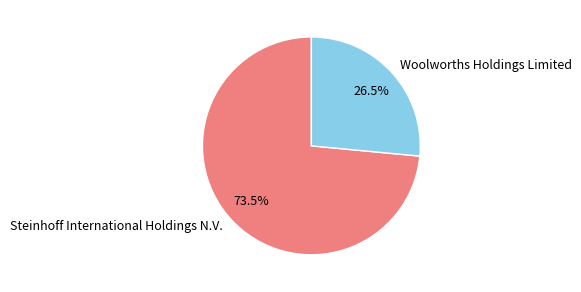

Which slice is the smallest?

Woolworths Holdings Limited